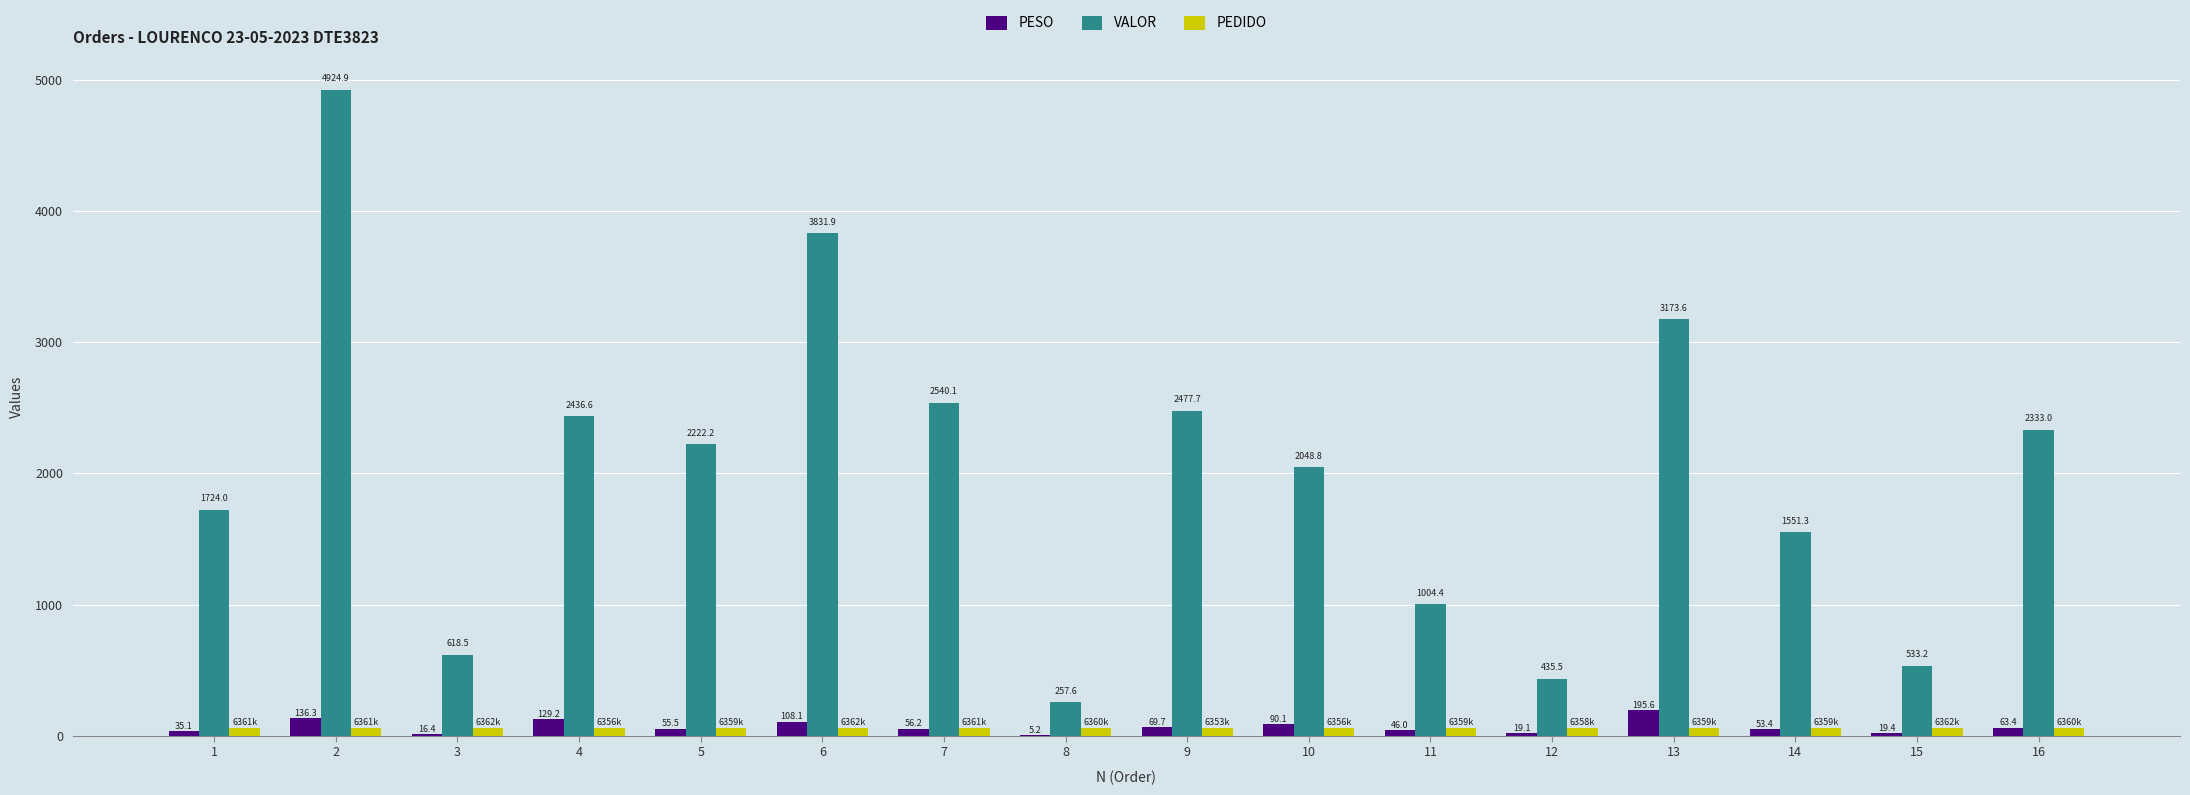

What is the total value across all series at 1?

1822.7